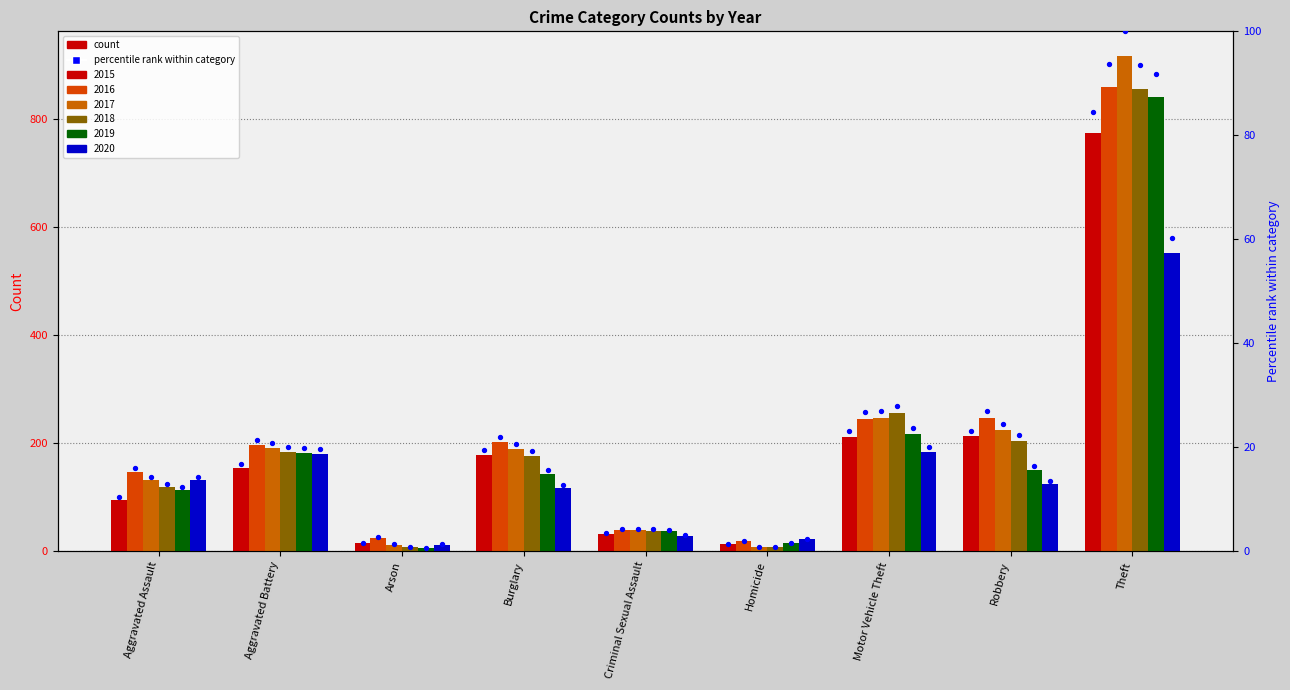

Which series contains the lowest Y value?

2019